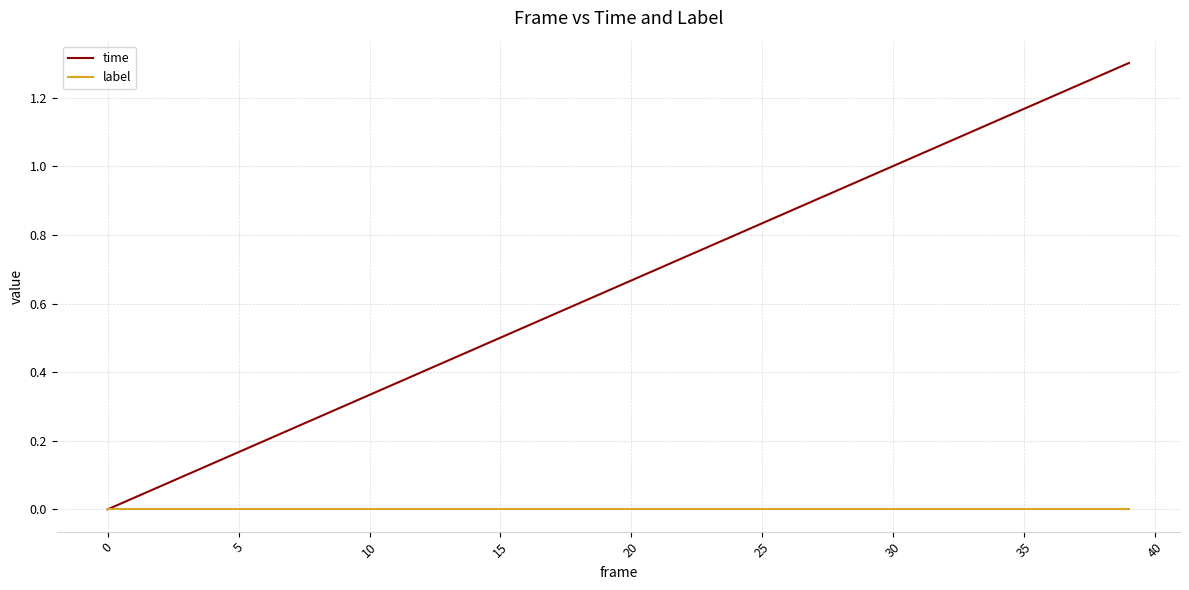

How many lines are shown in the chart?

2